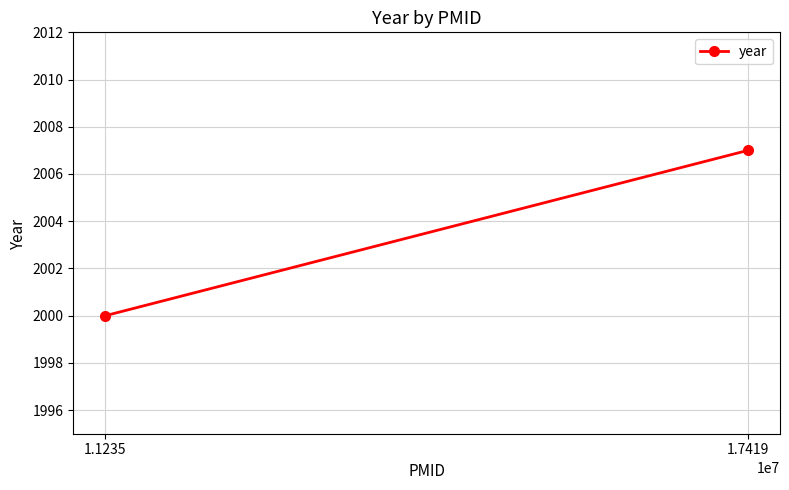

What is the smallest value displayed?

2000